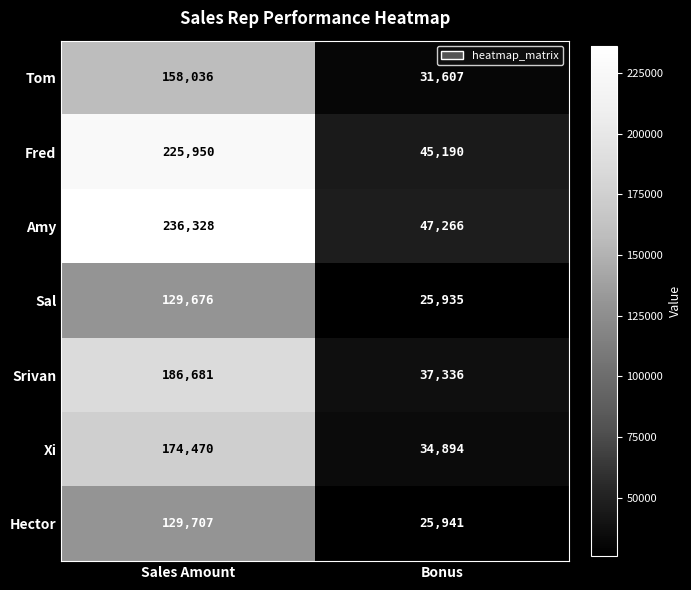

Reading left to right, list all the values displayed in this chart.

Tom: Sales Amount=158036	Bonus=31607
Fred: Sales Amount=225950	Bonus=45190
Amy: Sales Amount=236328	Bonus=47266
Sal: Sales Amount=129676	Bonus=25935
Srivan: Sales Amount=186681	Bonus=37336
Xi: Sales Amount=174470	Bonus=34894
Hector: Sales Amount=129707	Bonus=25941